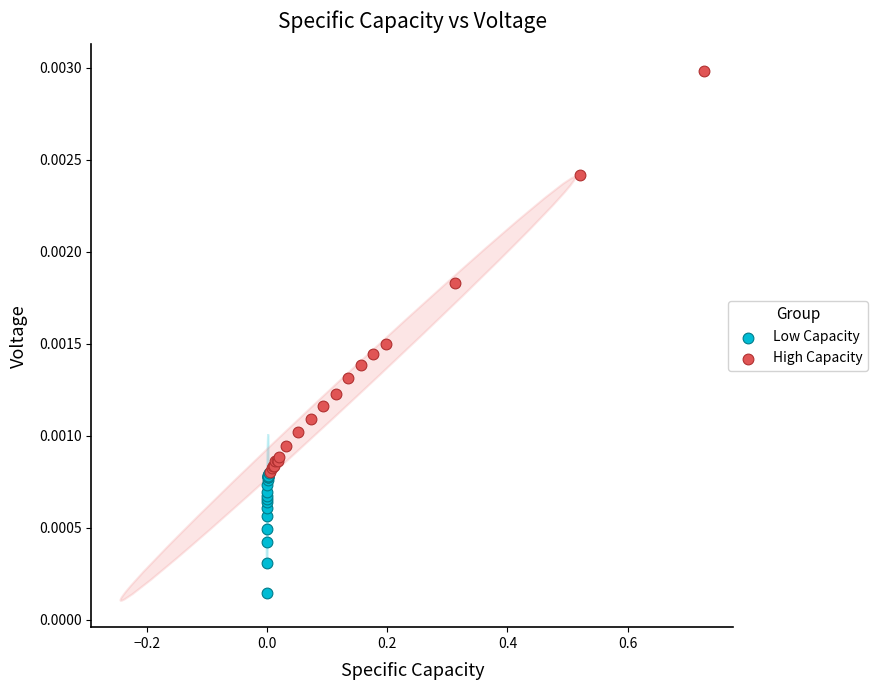

Which series contains the highest Y value?

High Capacity